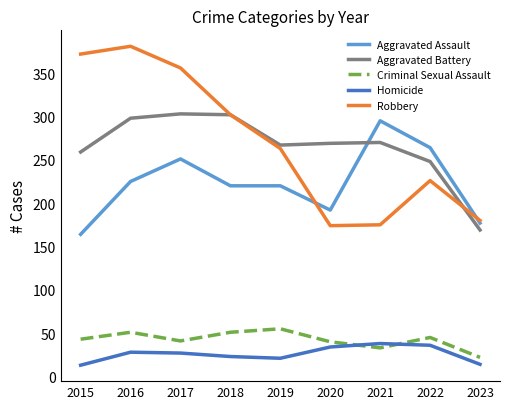

What is the spread (max minus min) of values at 2022?

228